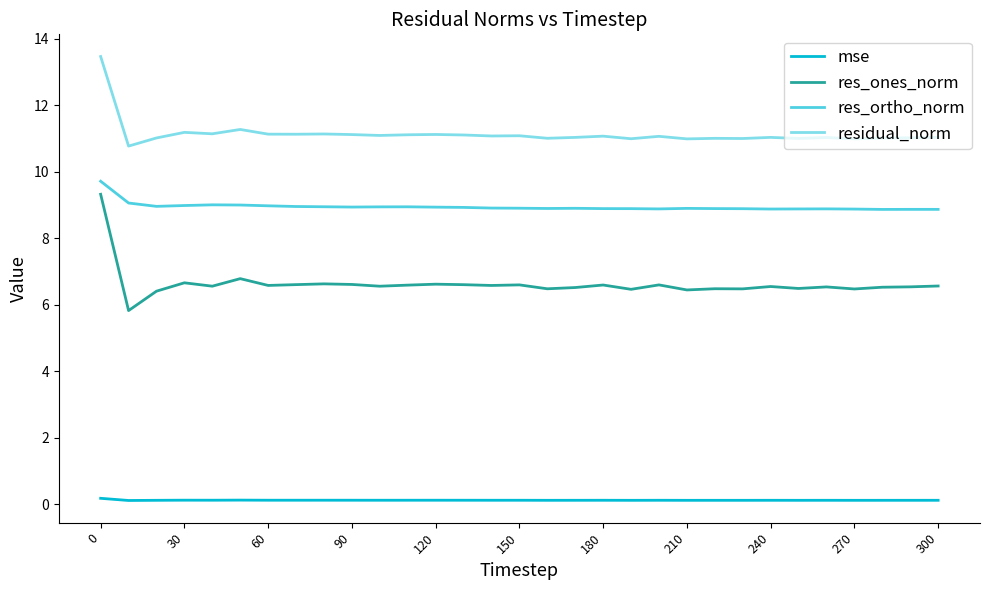

Which series has the widest spread of values?

res_ones_norm